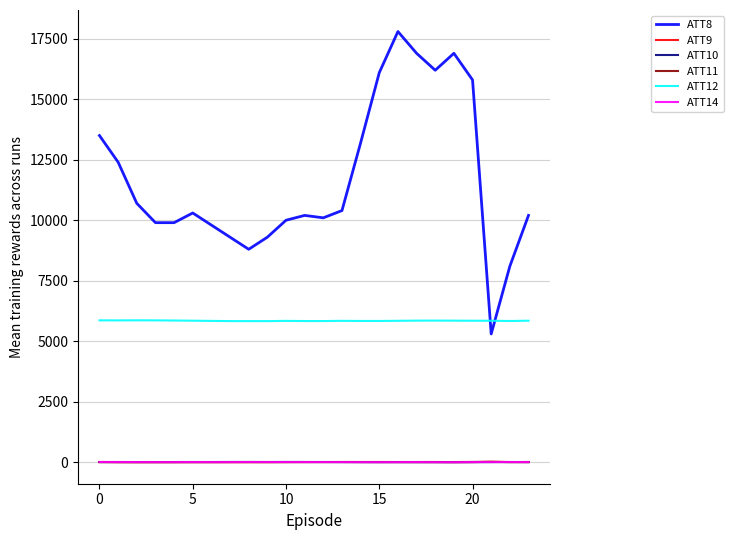

Which series has the largest total across all categories?

ATT8